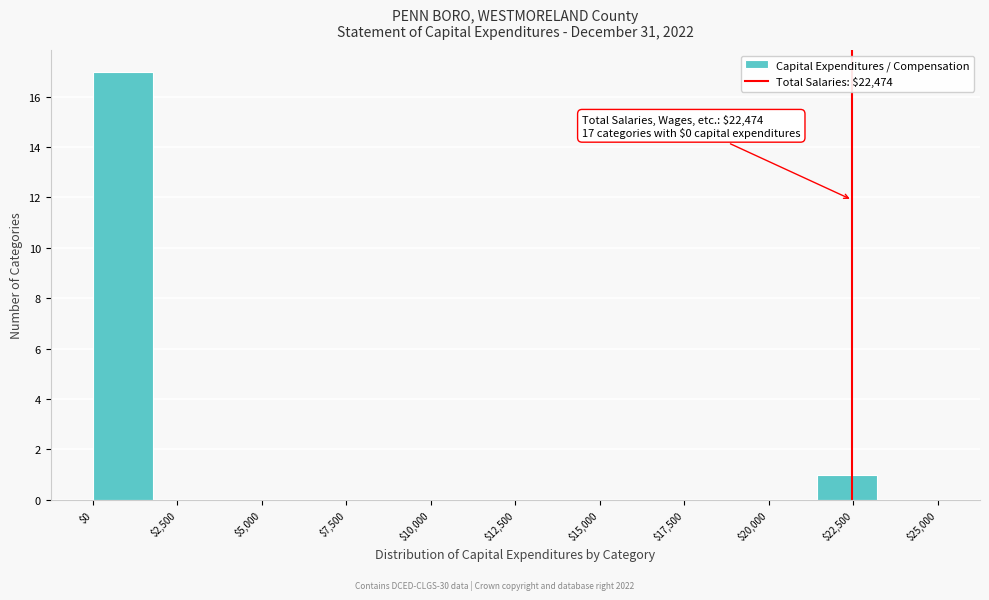

Read against the x-axis, roughly where is the centre of the tallest bar?

1000